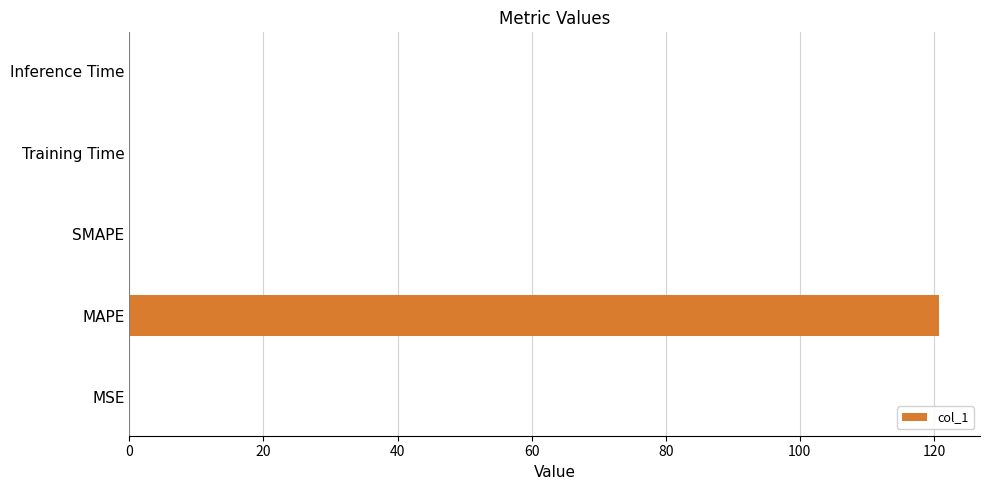

Are the bars grouped side by side (vs. stacked)?

No